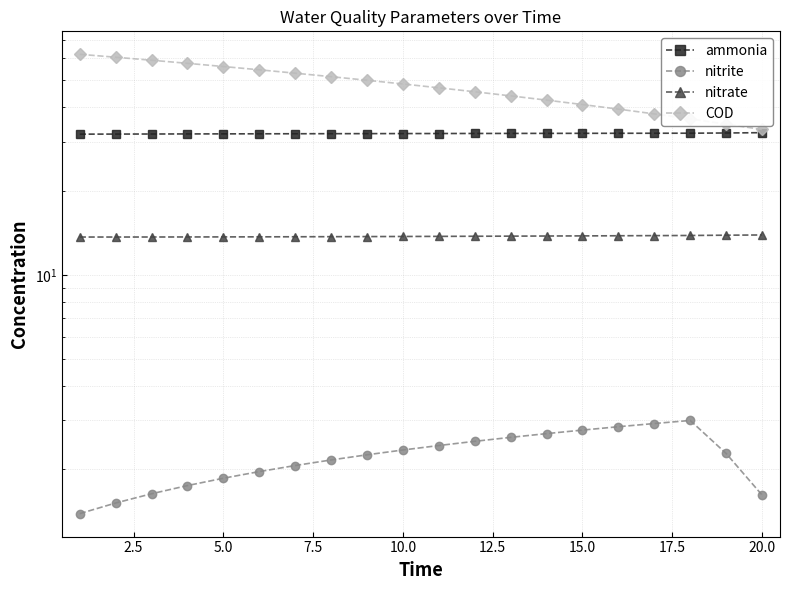

What is the average value of the nitrate series?

13.8